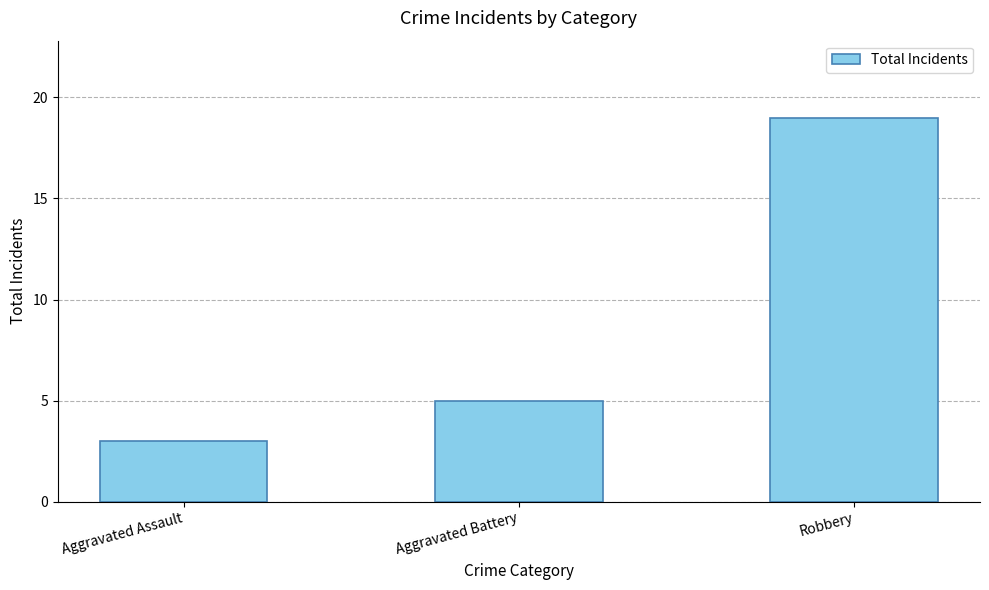

Between Robbery and Aggravated Assault, which is larger?

Robbery